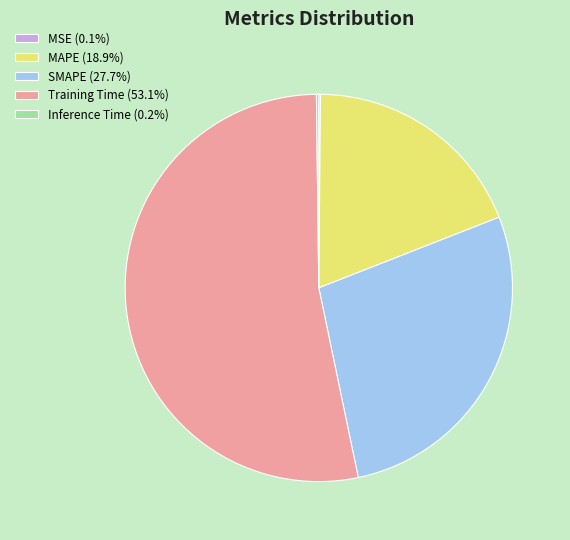

Is it true that Training Time is 53% of the pie?

True